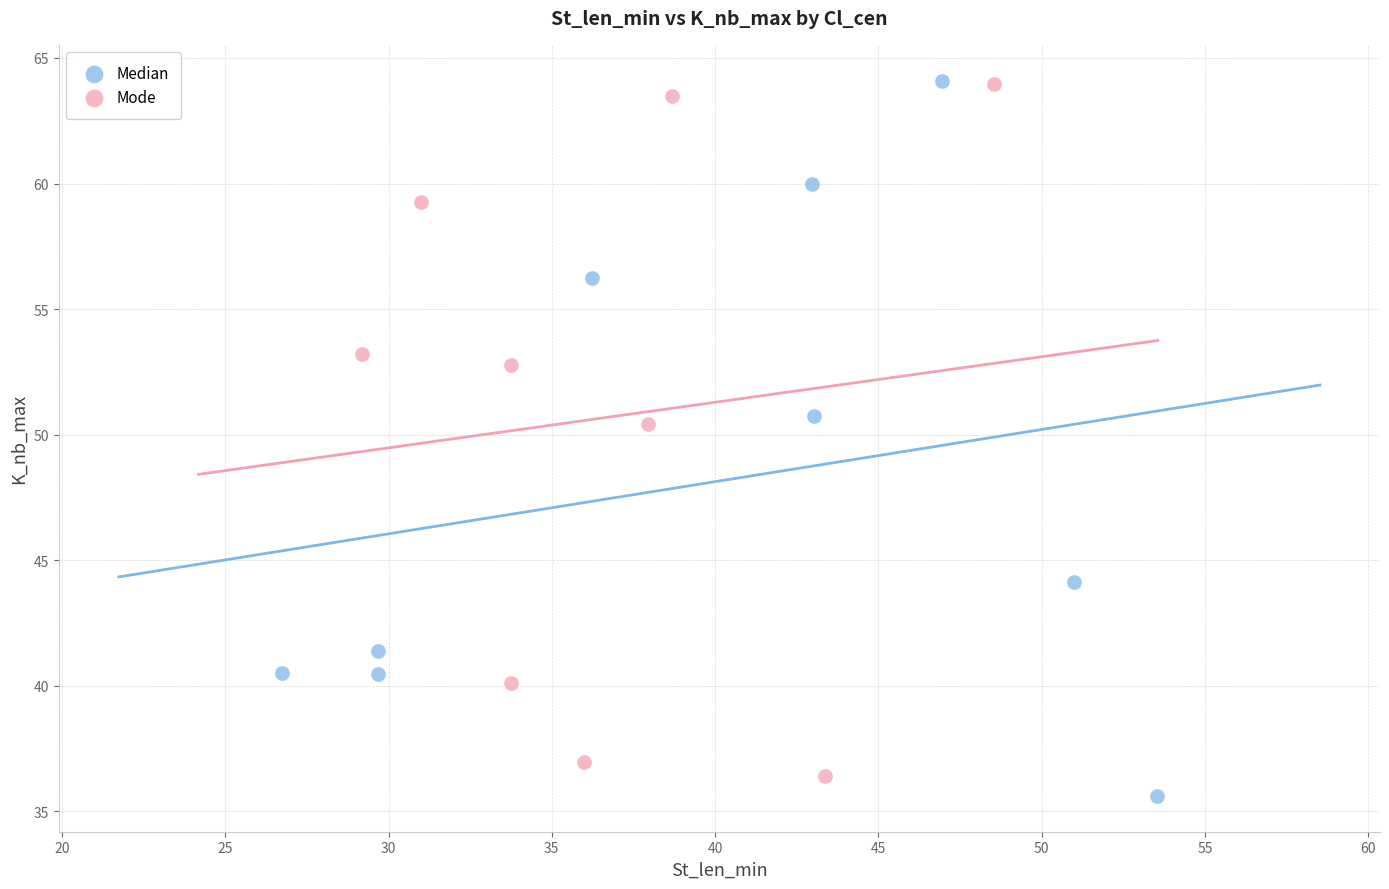

What are all the series names shown in the legend?

Median, Mode